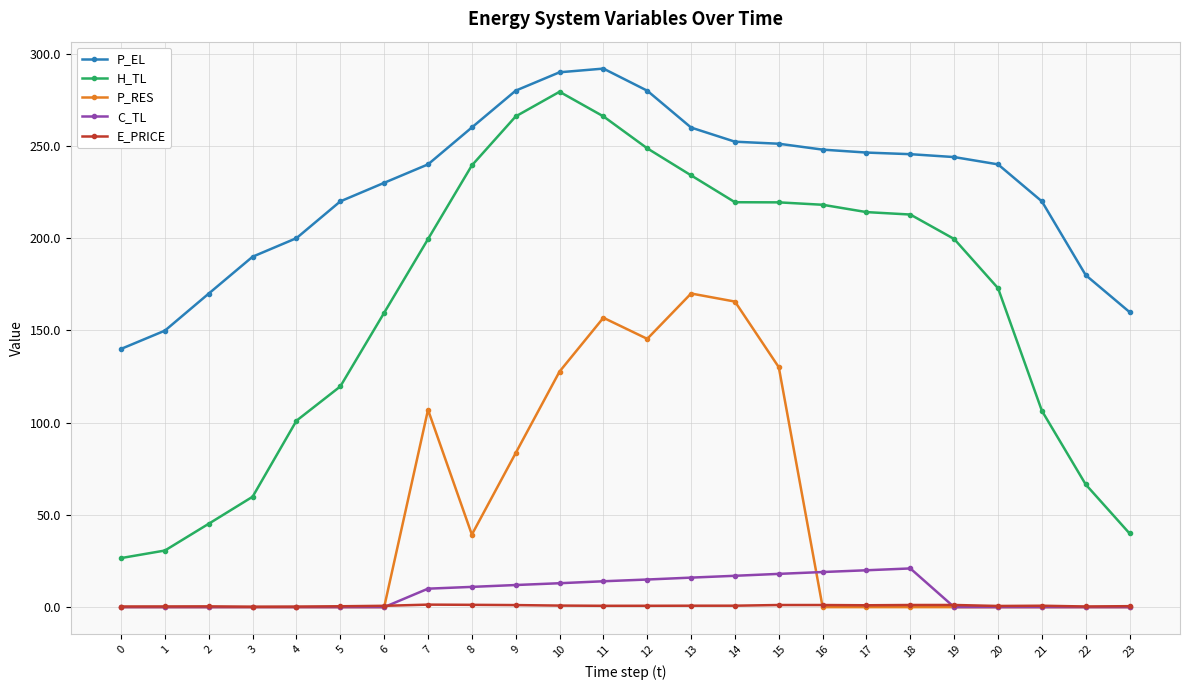

What is the value of the P_EL point at the 10th from the left?

280.0